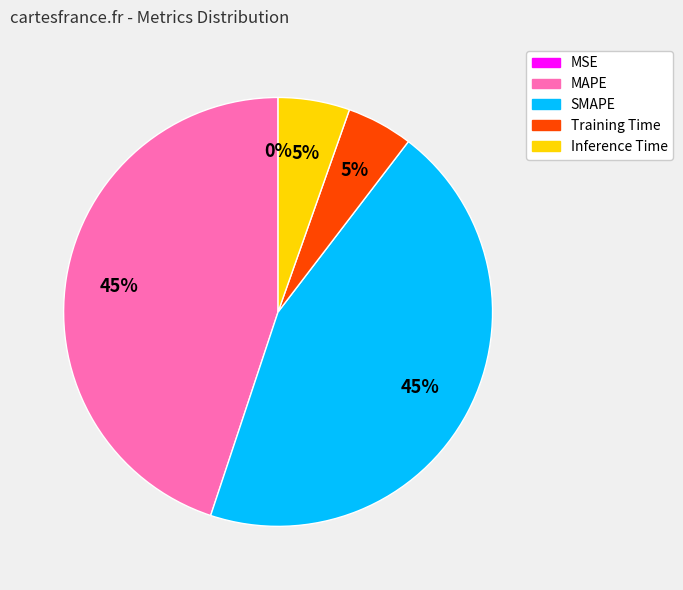

To the nearest percent, what portion does SMAPE represent?

45%